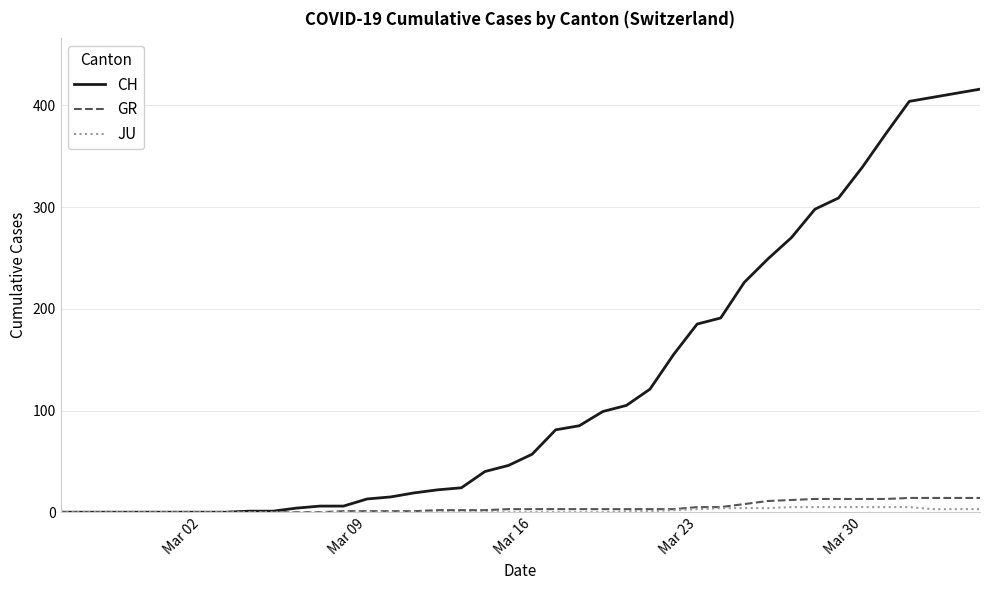

Which series has the widest spread of values?

CH